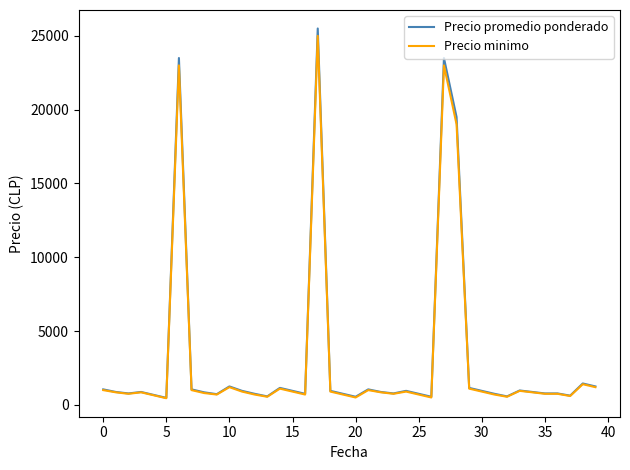

List the series in order of their peak value, highest first.

Precio promedio ponderado, Precio minimo